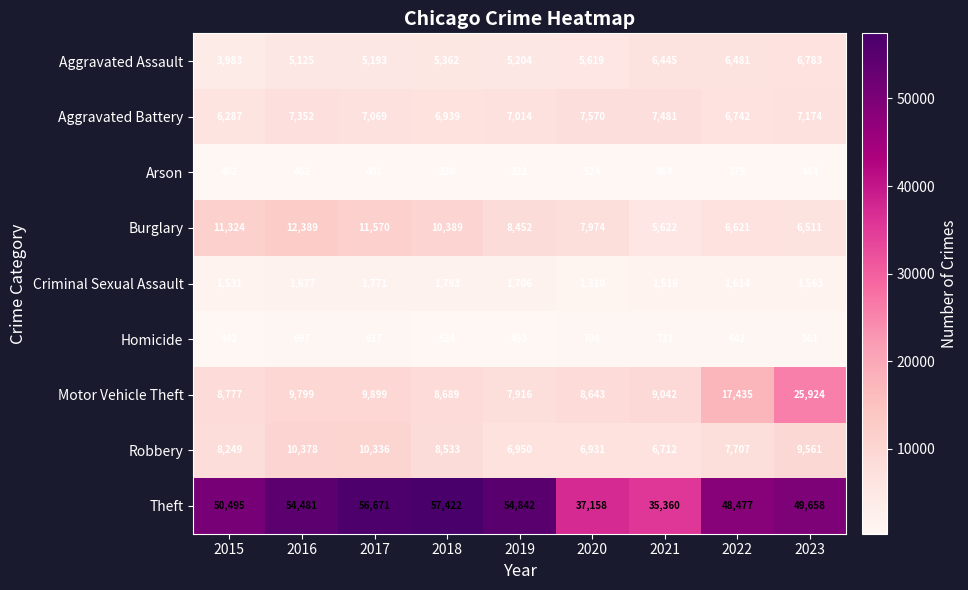

What is the approximate value of Homicide at 2017, to the nearest 10?

620